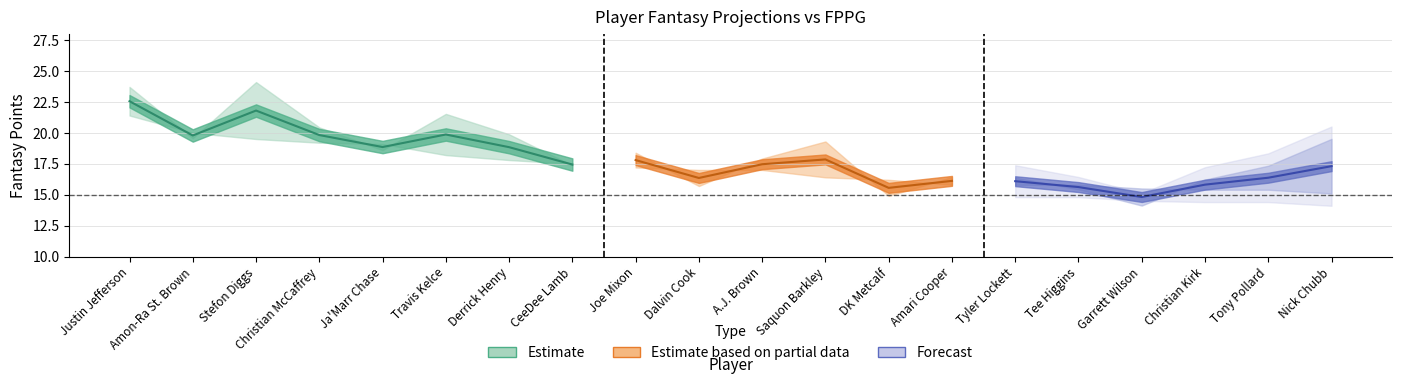

Between which two adjacent categories do FPPG and Projections first intersect?

Justin Jefferson and Amon-Ra St. Brown